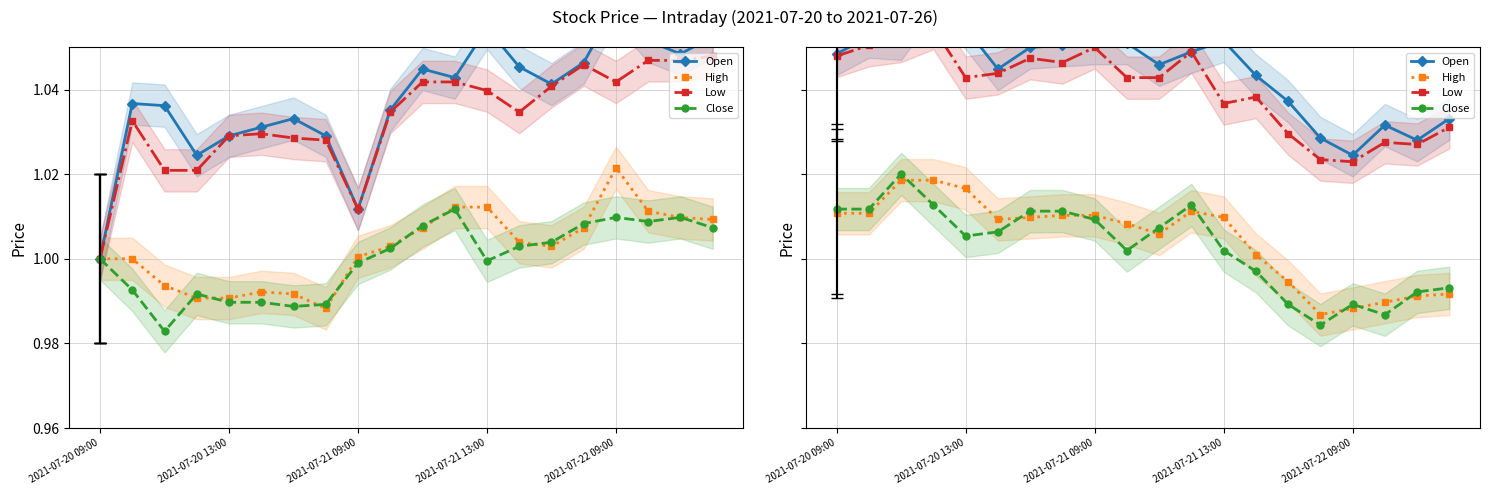

Count the Low values in the range 1 to 2.

20